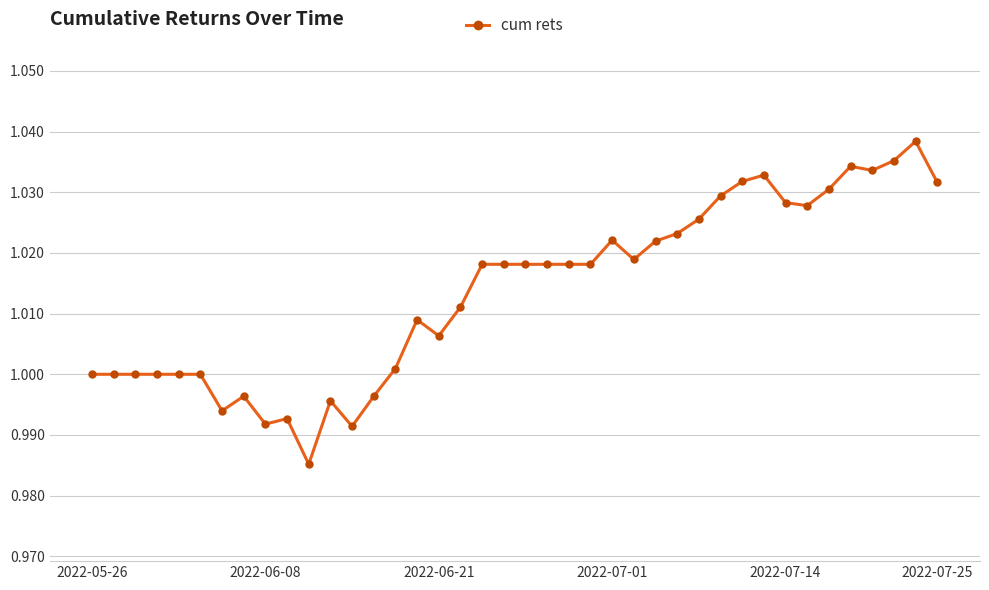

What is the sum of all values?

40.5